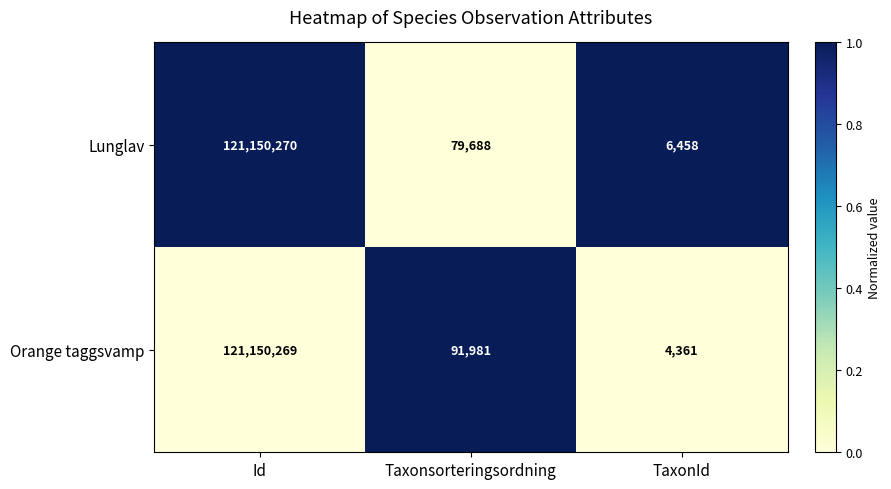

At which category is the sum across all series the highest?

Id